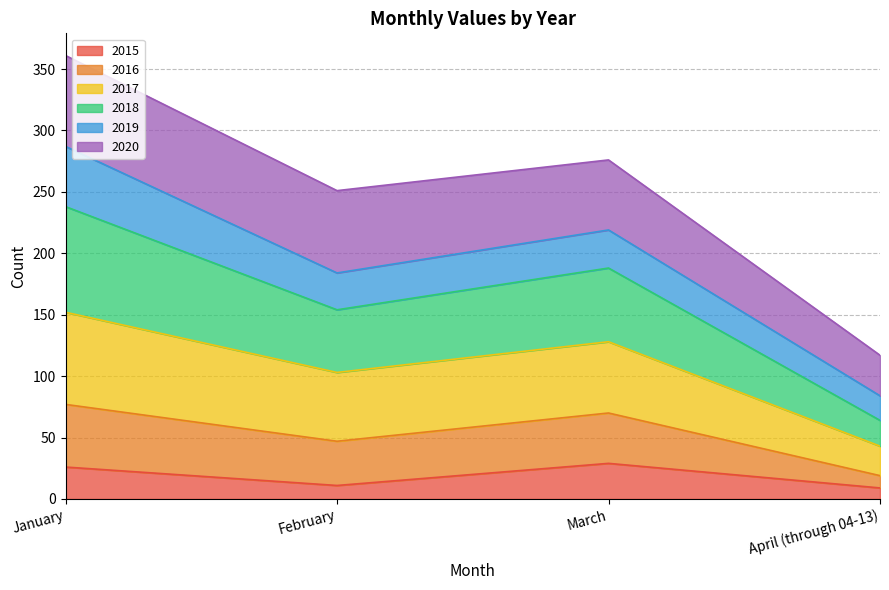

What is the minimum value shown in the chart?

9